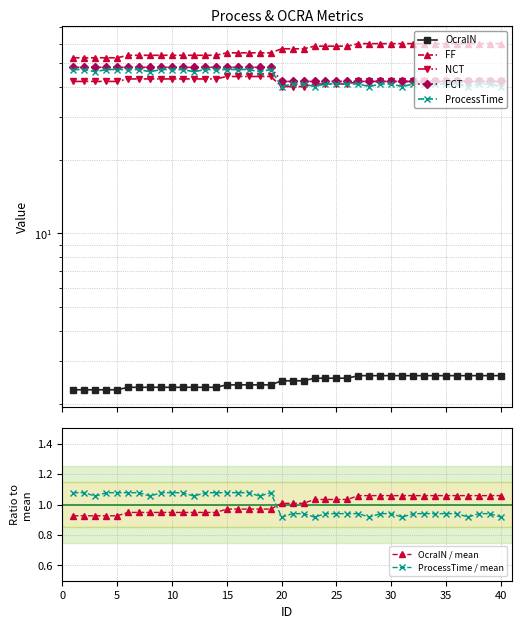

How many values in the FCT series exceed 42?

19